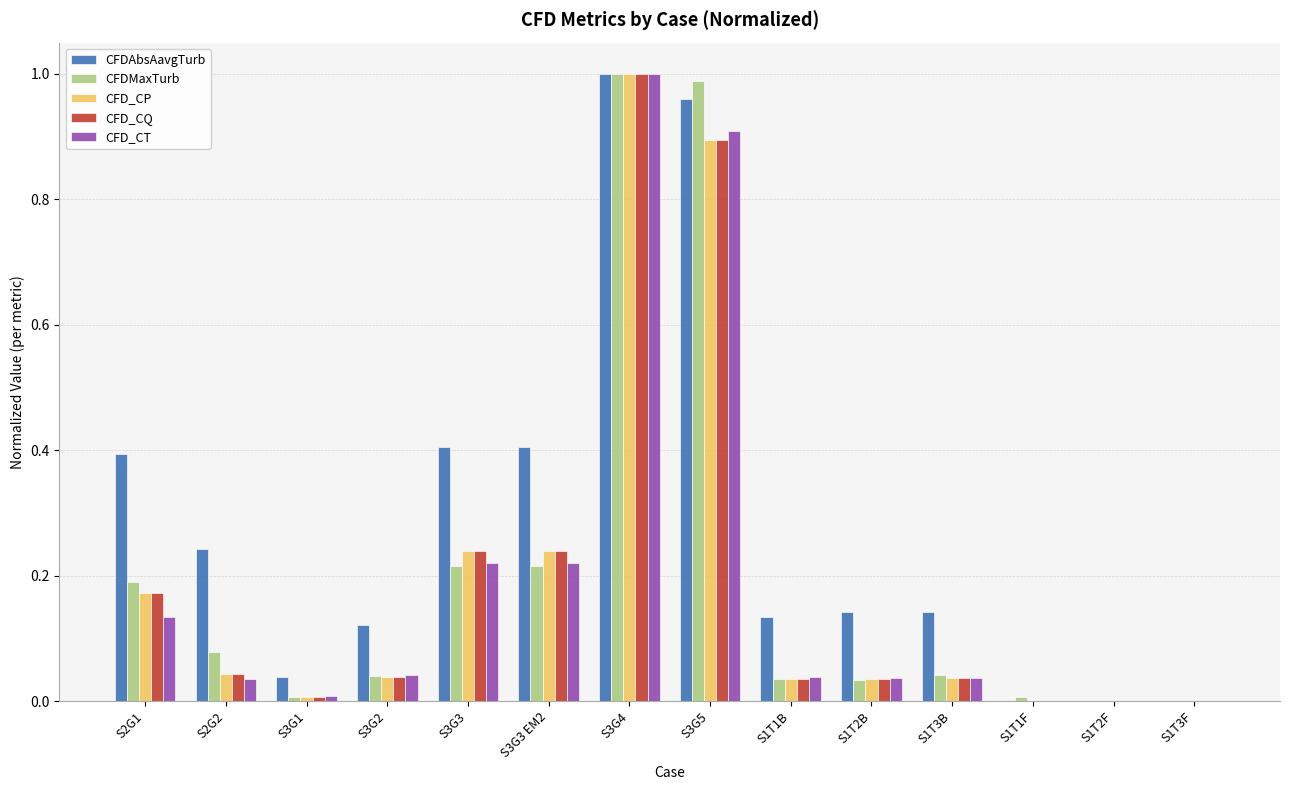

Which category has the highest value in the CFD_CT series?

S3G4